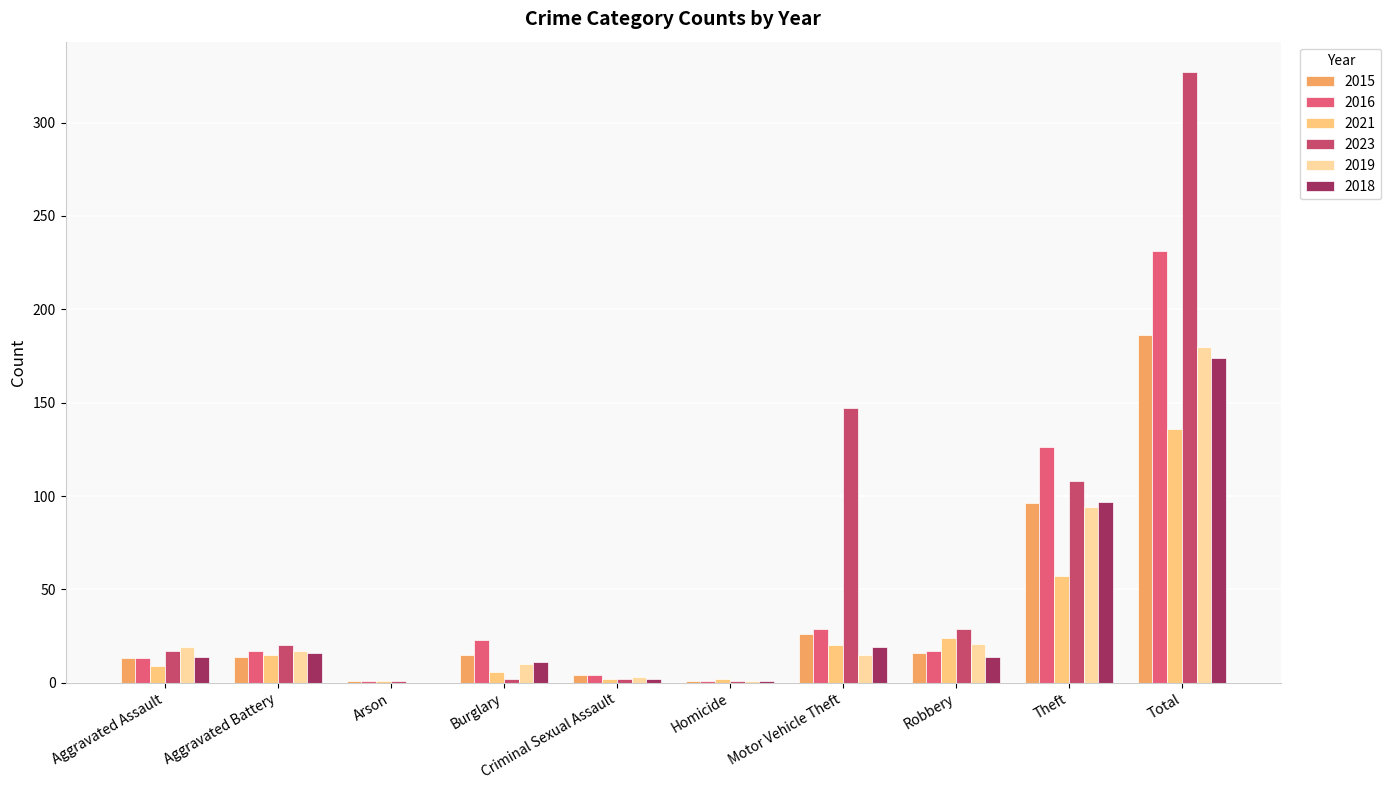

Rank the categories by 2018 value from highest to lowest.

Total, Theft, Motor Vehicle Theft, Aggravated Battery, Aggravated Assault, Robbery, Burglary, Criminal Sexual Assault, Homicide, Arson